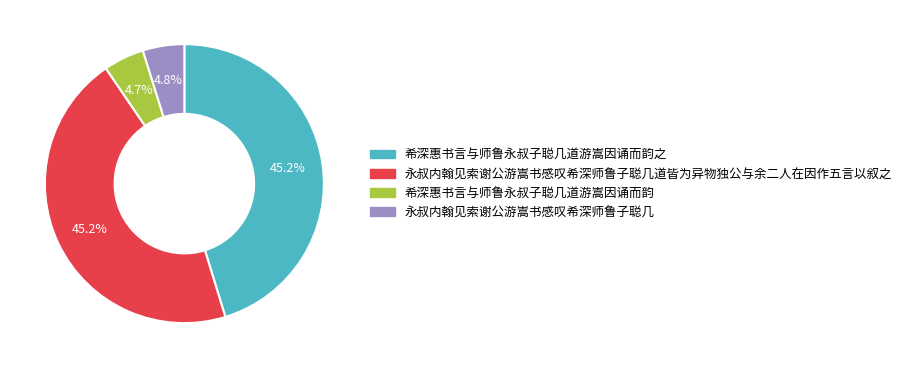

Which has a higher value, 希深惠书言与师鲁永叔子聪几道游嵩因诵而韵之 or 希深惠书言与师鲁永叔子聪几道游嵩因诵而韵?

希深惠书言与师鲁永叔子聪几道游嵩因诵而韵之